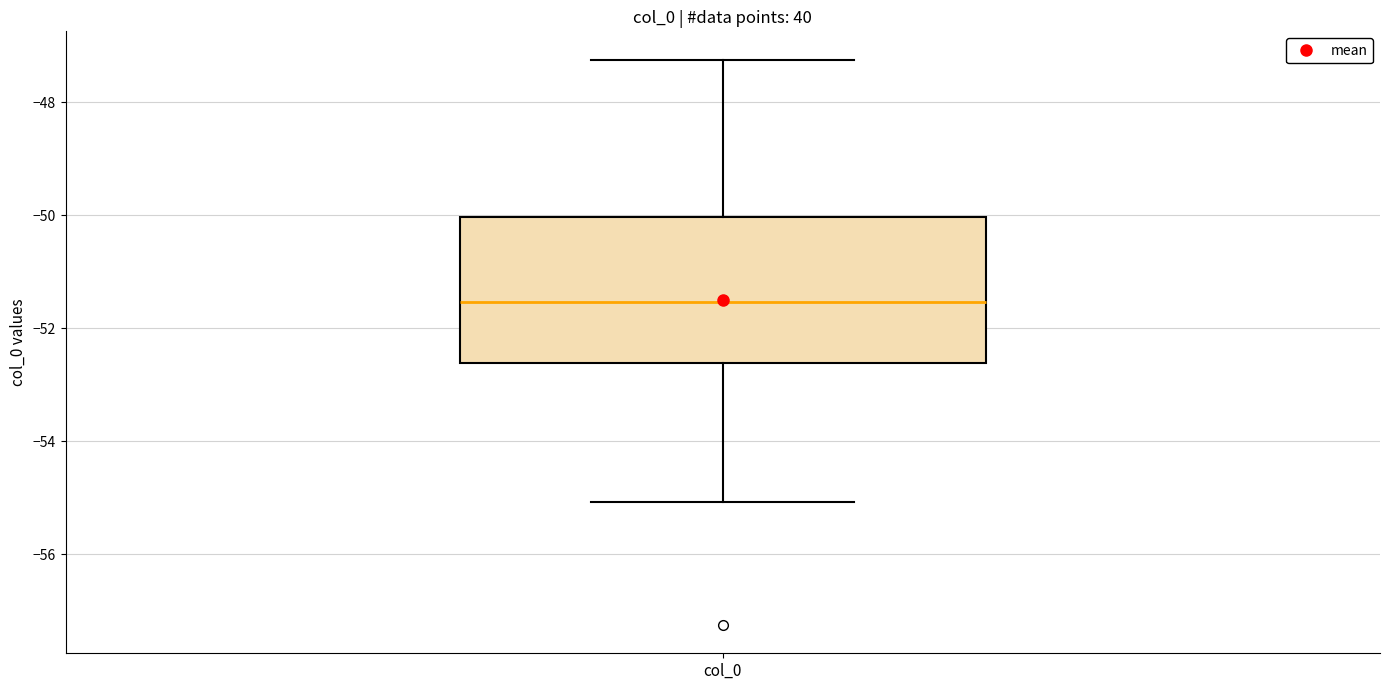

Read this box plot against the y-axis: the position of the median line, the range covered by the box, and the ends of both whiskers. The values are not printed on the chart, so give them approximately, as read against the axis.

median -51.6, box -52.6 to -50.0, whiskers -55.0 to -47.2